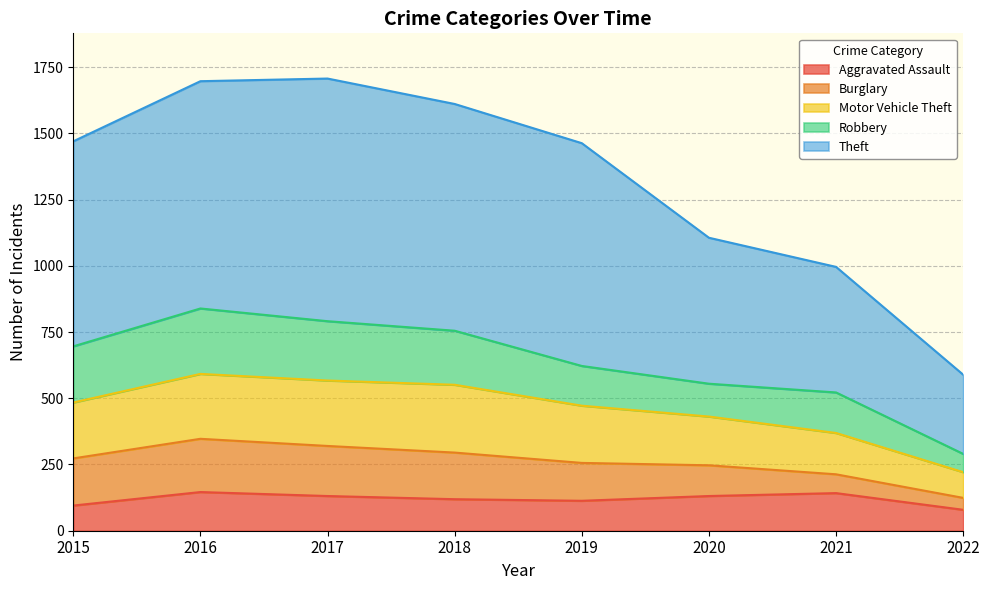

Which series changed the most between 2018 and 2022?

Theft